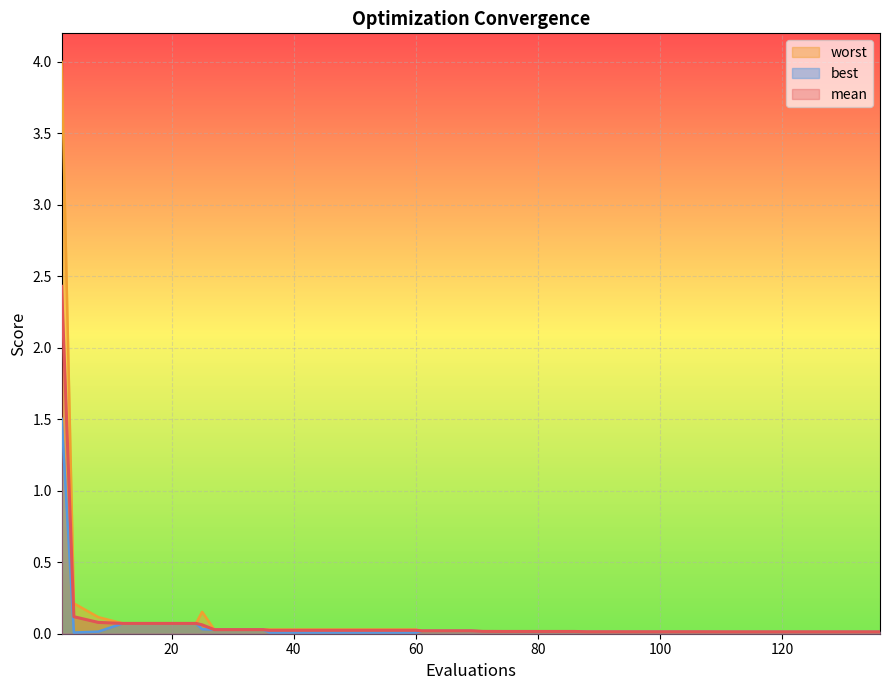

What is the maximum value for mean?

2.4